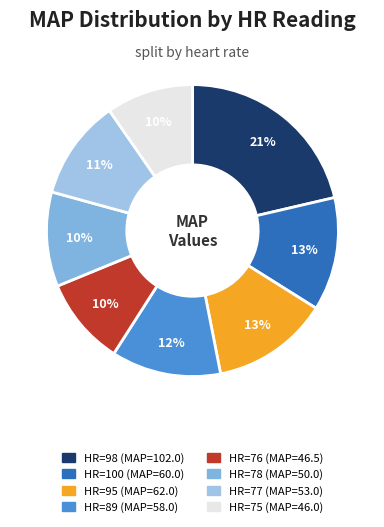

How many segments does this pie chart have?

8